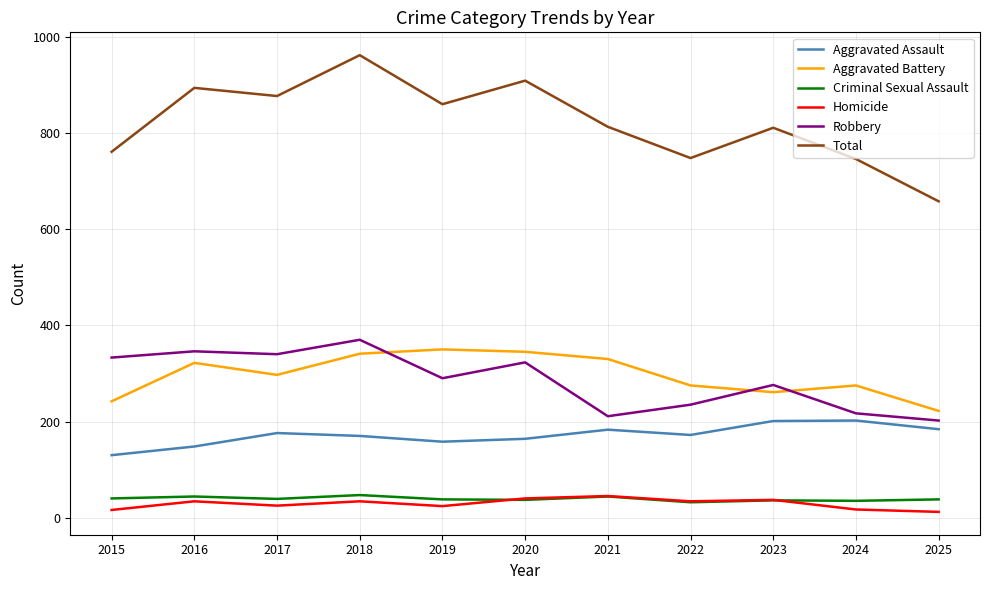

What is the minimum value for Robbery?

202